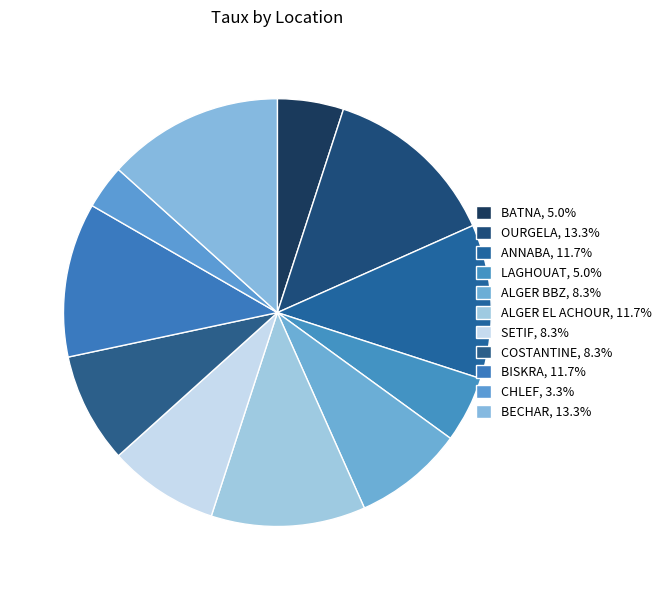

How many slices are in this pie chart?

11